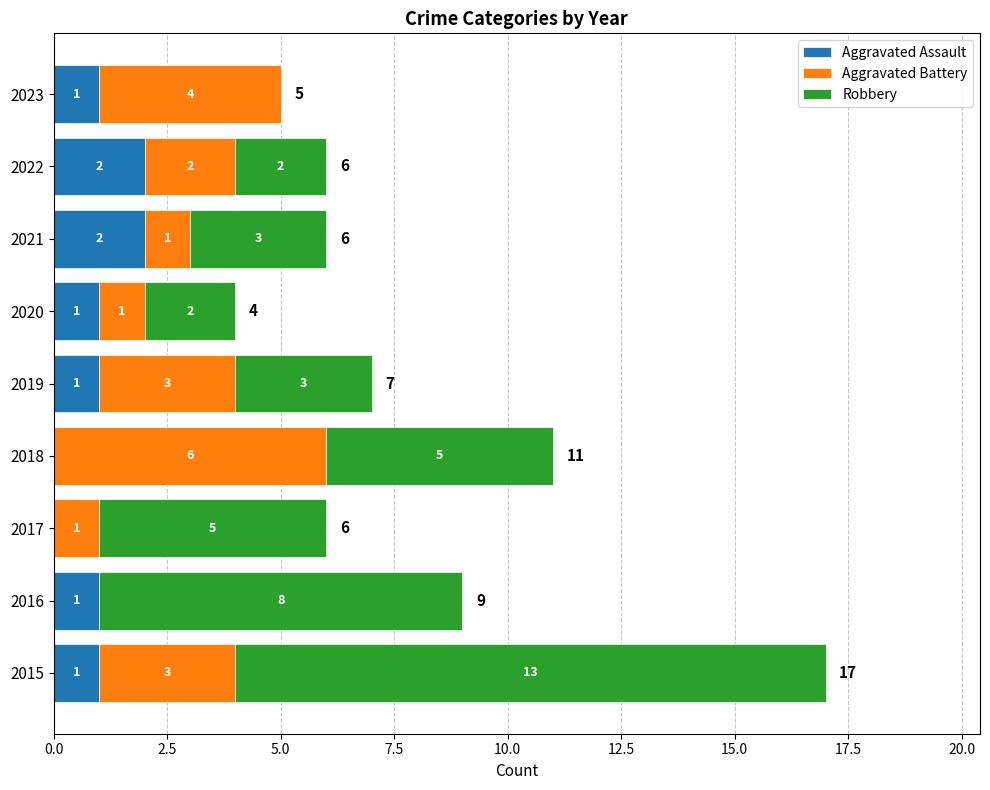

True or false: Aggravated Assault has a value of 2 at 2019.

False